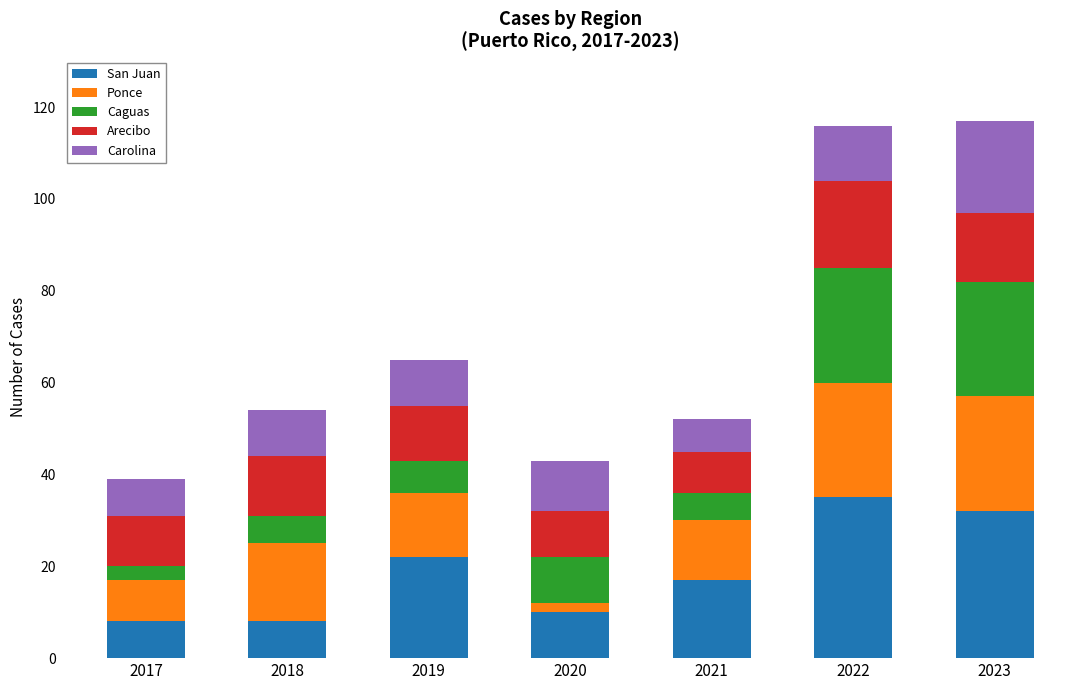

Does the chart contain stacked bars?

Yes